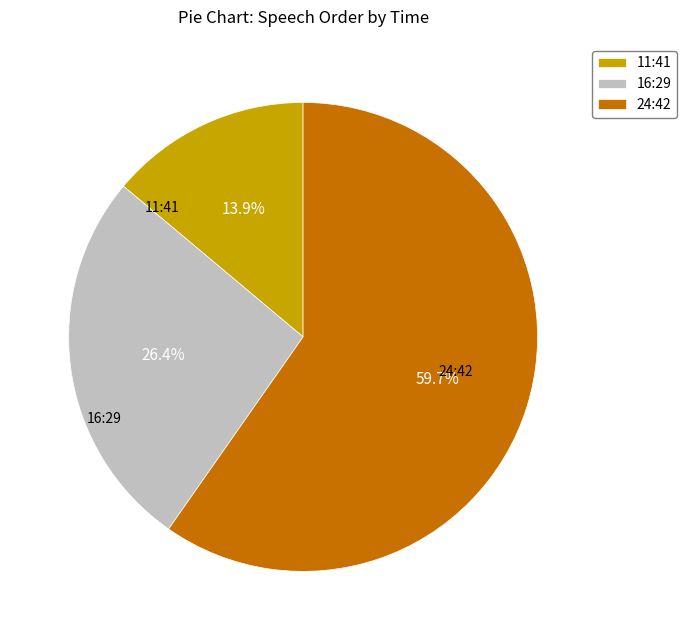

Combined, what portion of the pie is 16:29 and 24:42?

86.1%